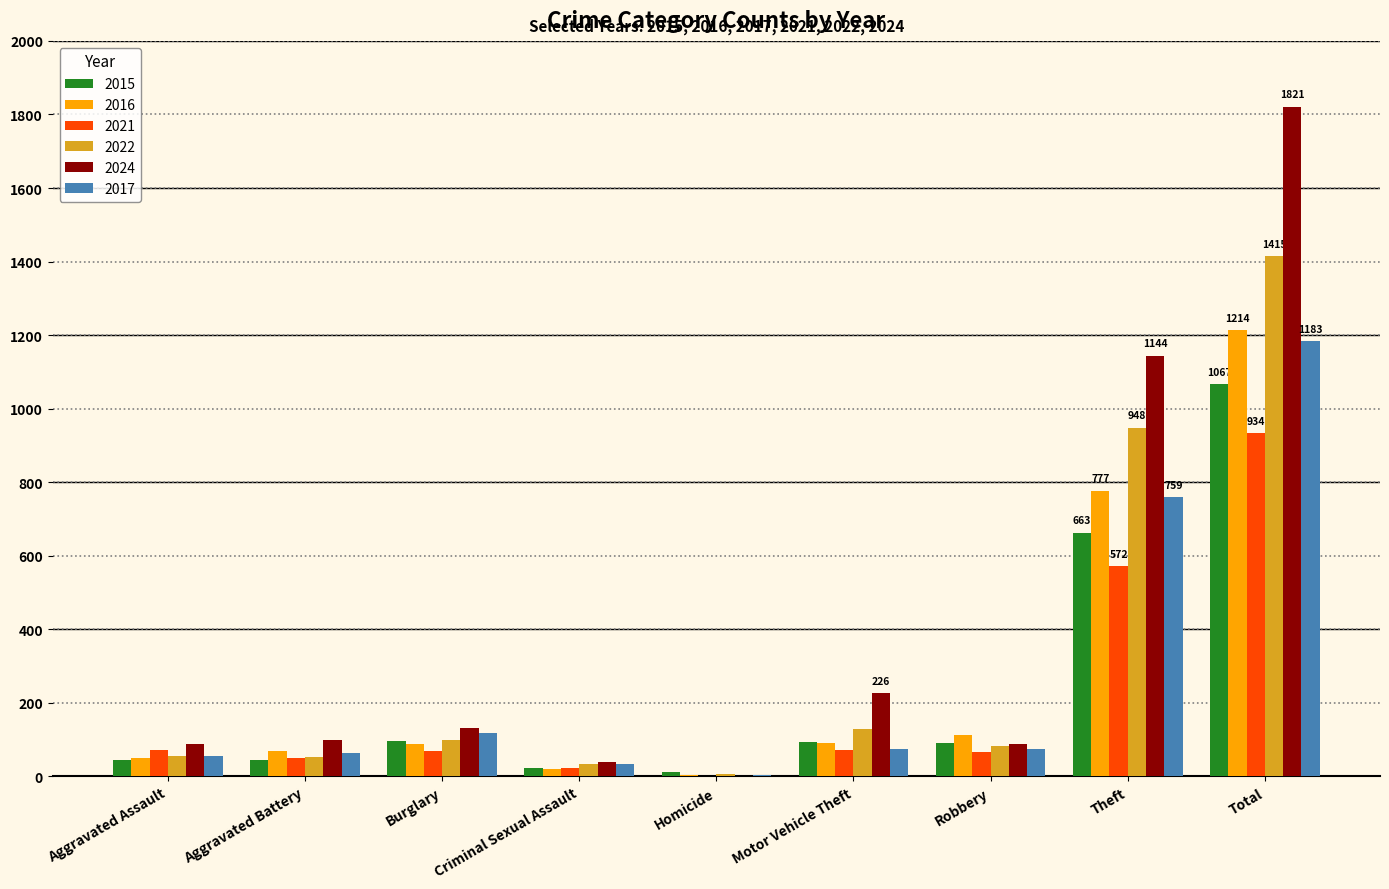

What is the maximum value shown in the chart?

1821